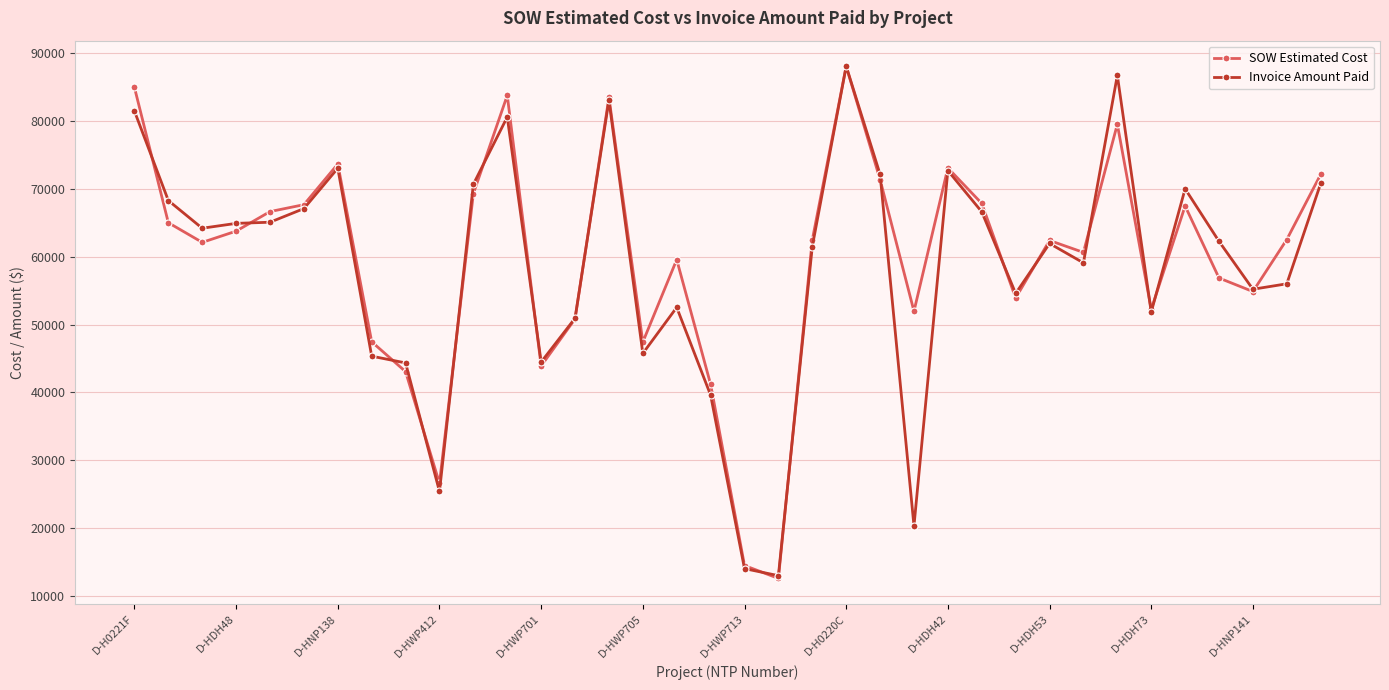

What is the minimum value for Invoice Amount Paid?

13008.1